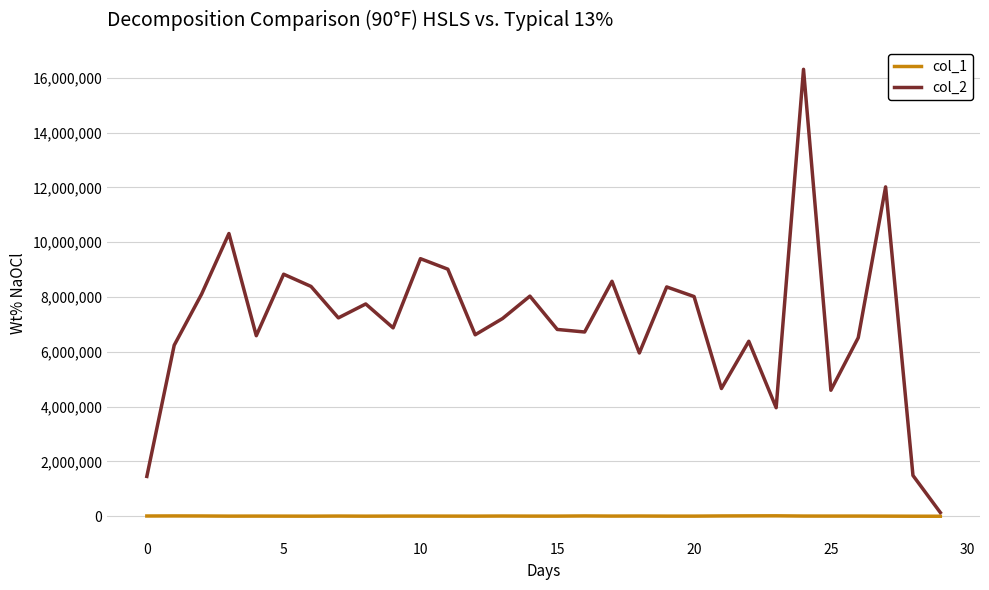

List the series in order of their overall mean, highest first.

col_2, col_1